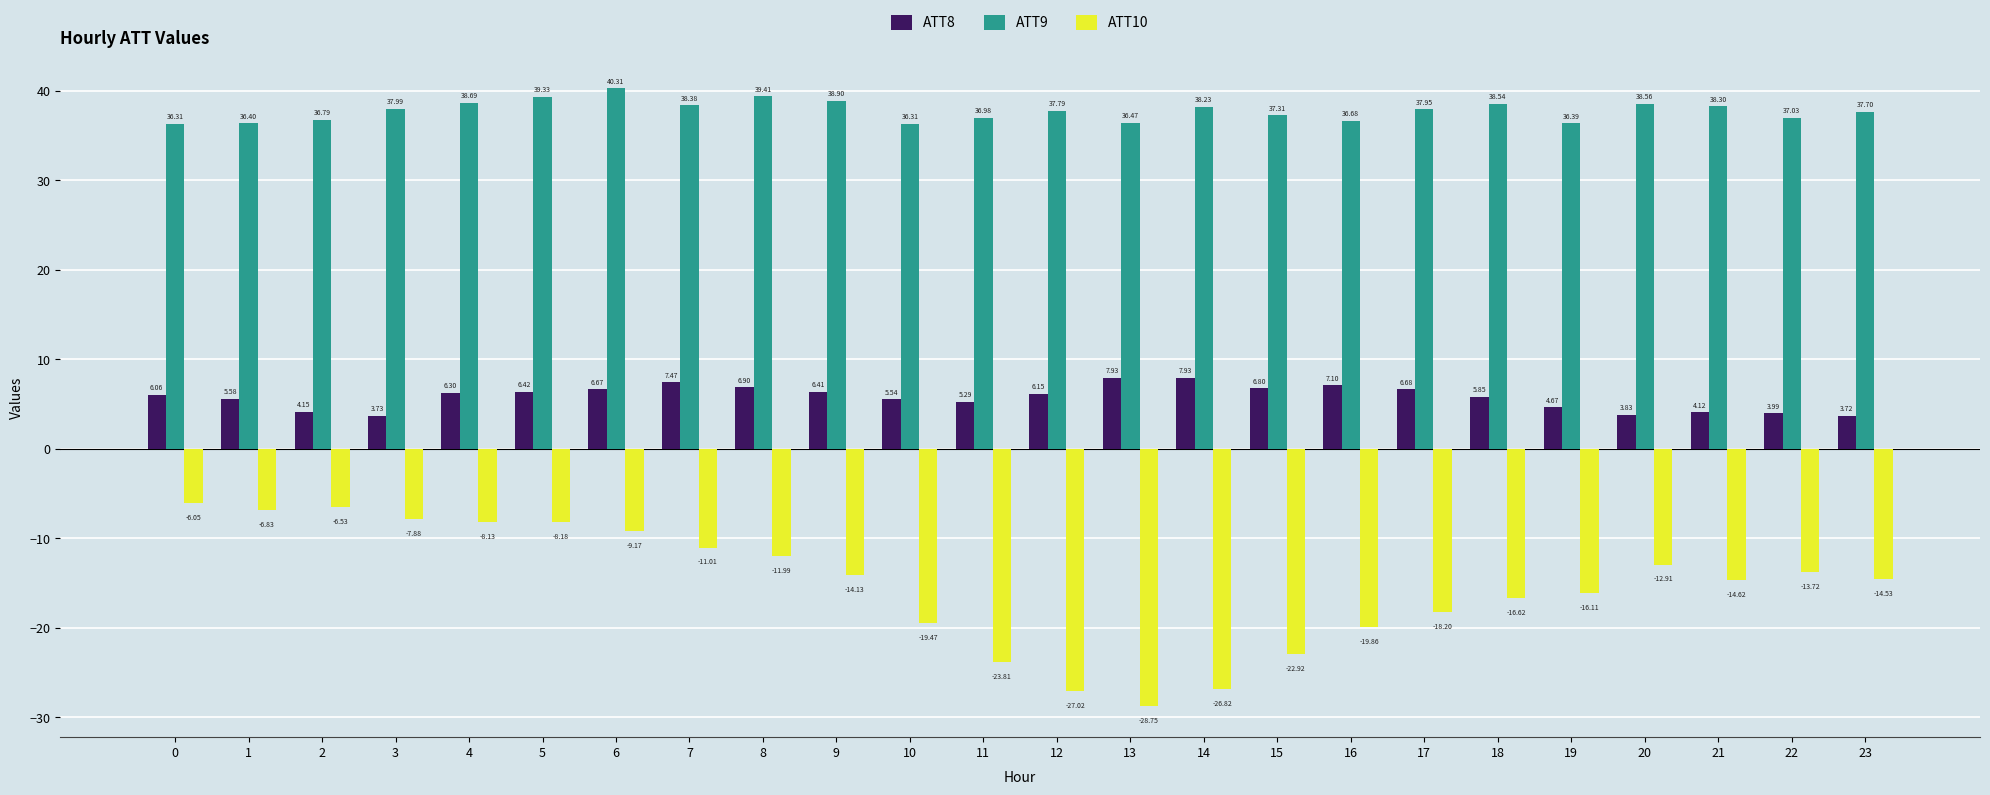

What is the value of the ATT9 bar at the 15th from the left?

38.2